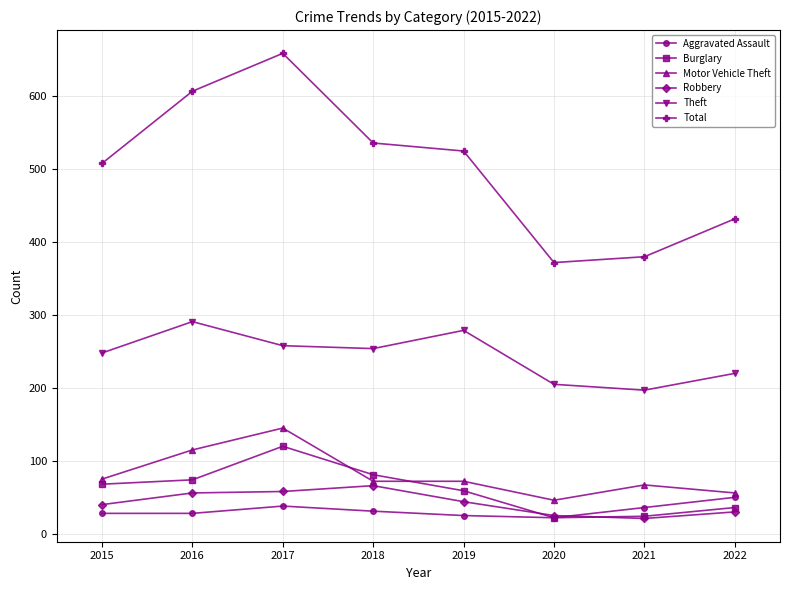

What is the approximate value of Theft at 2022?

220